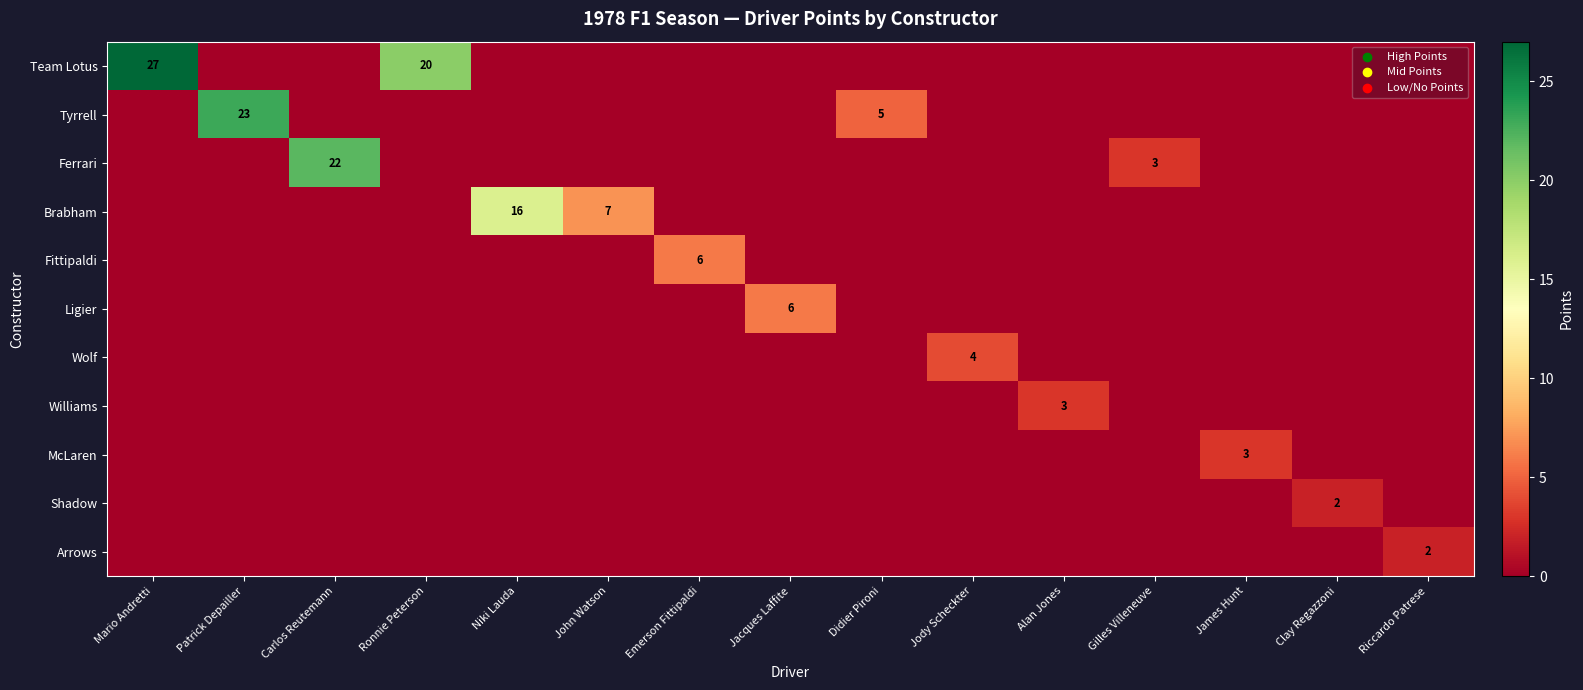

How many distinct data groups are displayed?

11